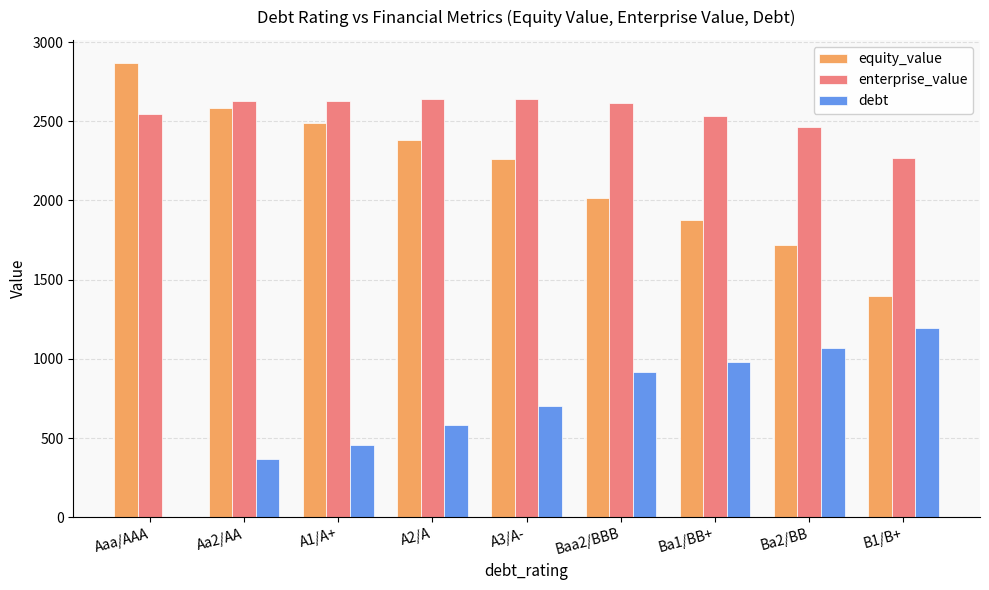

What is the total value across all series at A3/A-?

5604.2